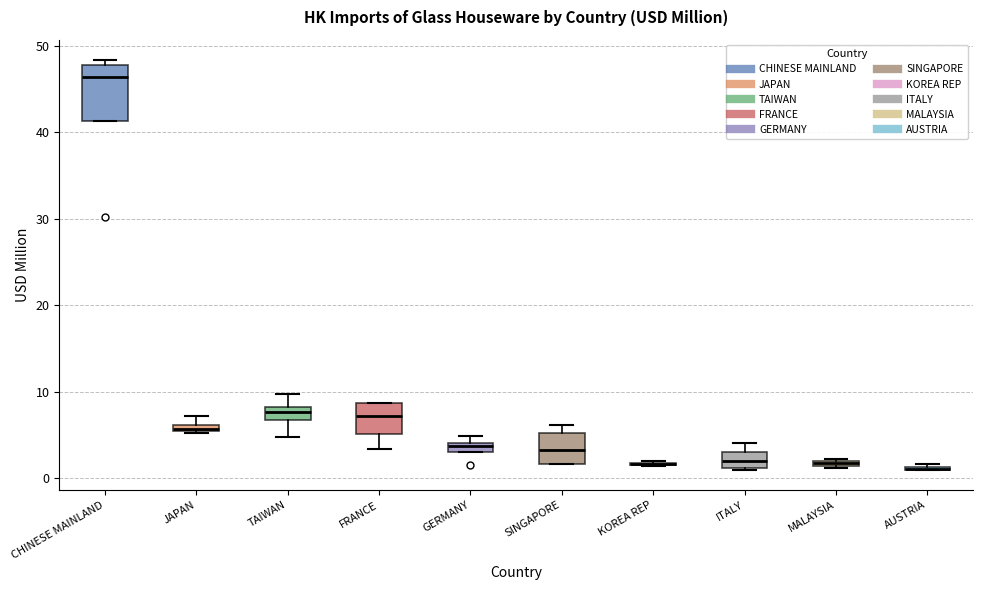

Which box is the tallest, from its lower edge to its upper edge?

CHINESE MAINLAND